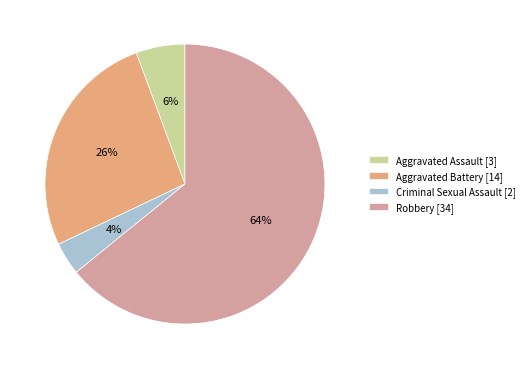

Combined, do Robbery [34] and Aggravated Assault [3] account for over 50%?

Yes